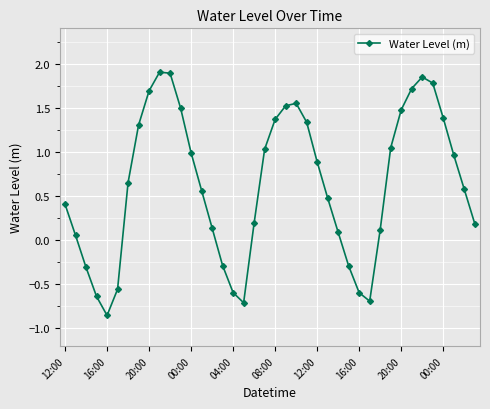

What is the maximum value shown in the chart?

1.9